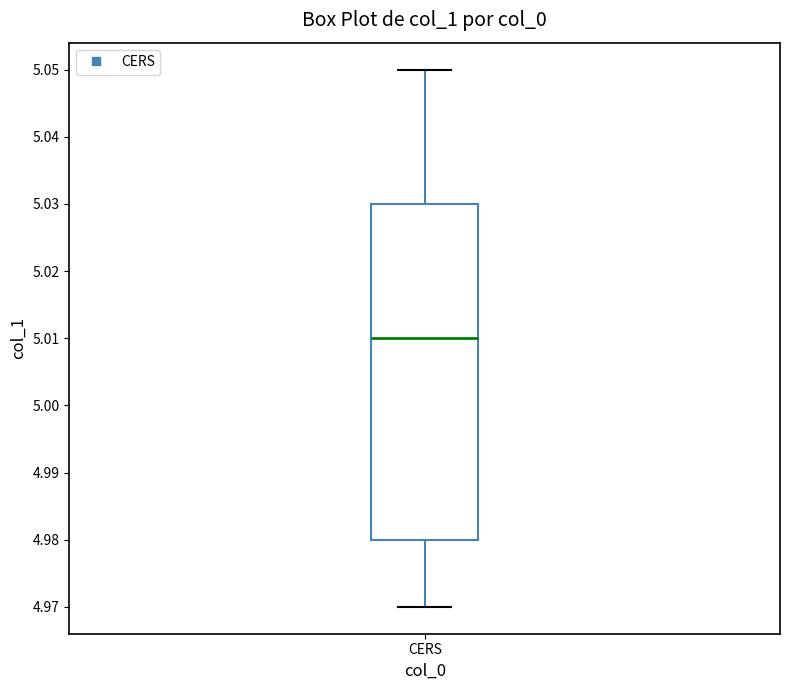

Transcribe this box plot: give where the median line is, the range the box spans, and where the two whiskers end, as read against the y-axis. The values are not printed on the chart, so give them approximately, as read against the axis.

median 5.01, box 4.98 to 5.03, whiskers 4.97 to 5.05